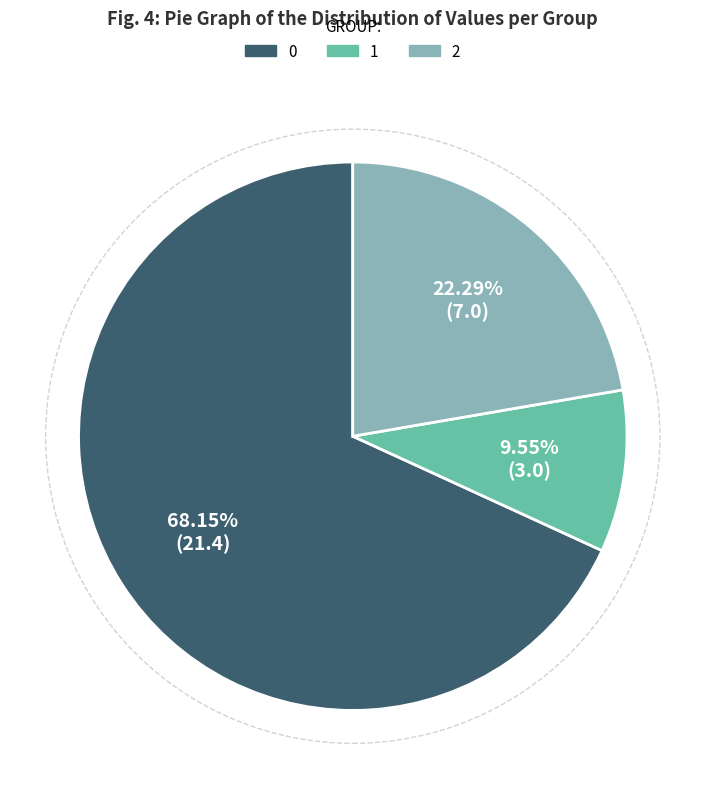

Is there any slice that represents more than half of the pie?

Yes